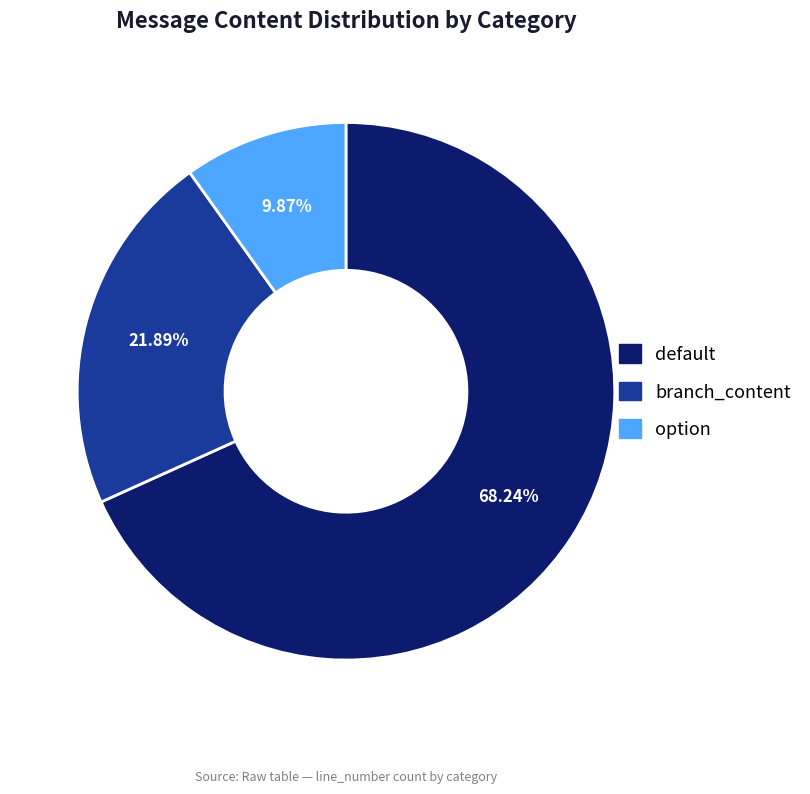

Count the number of slices in the pie.

3